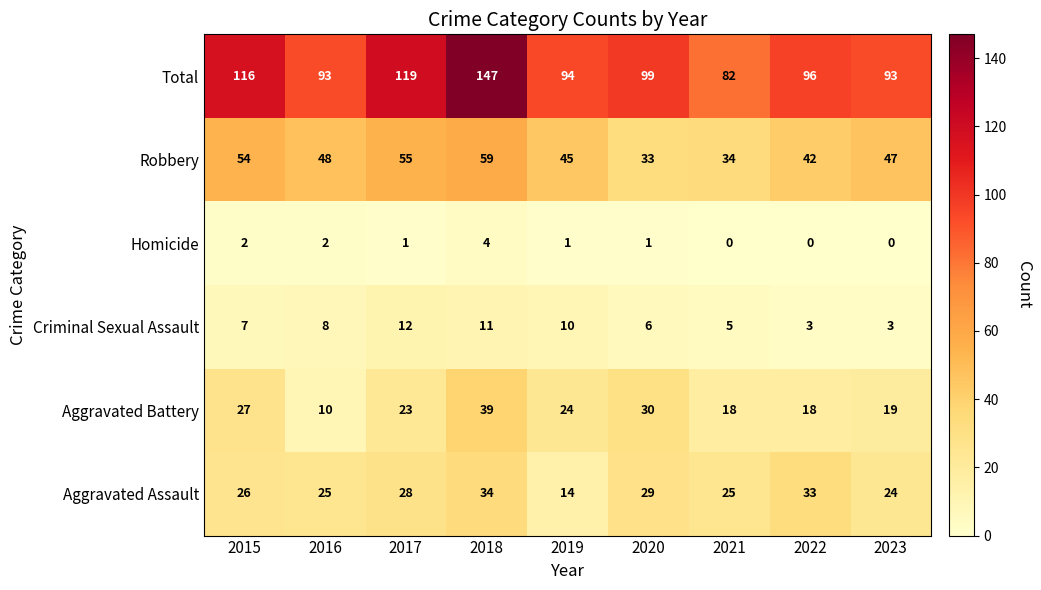

What is the difference between the maximum and minimum values in the Aggravated Assault series?

20